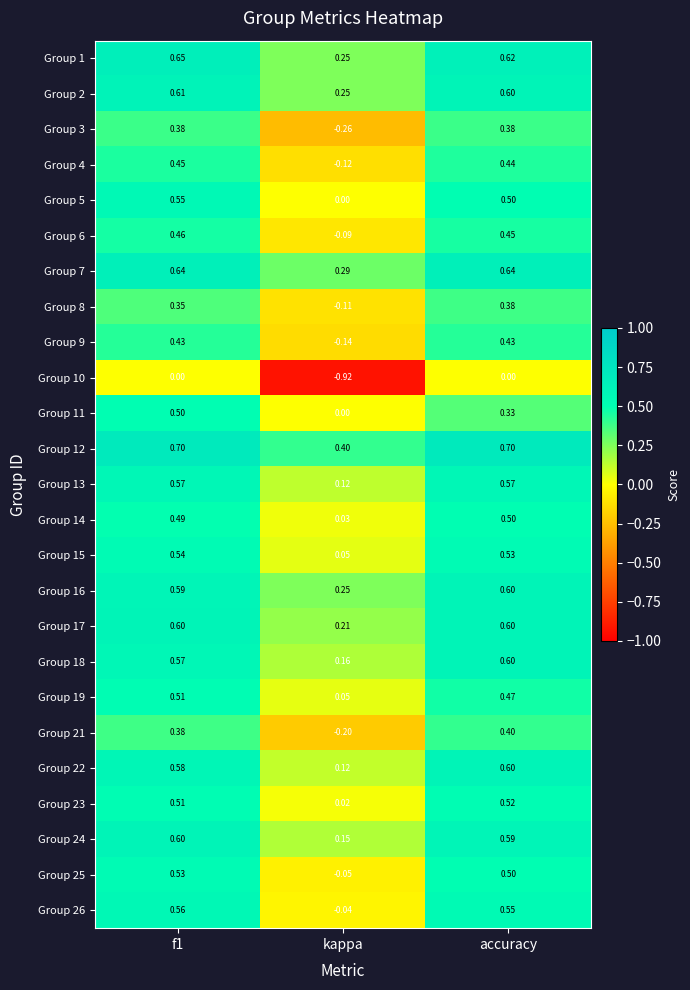

How many data points does each series have?

3